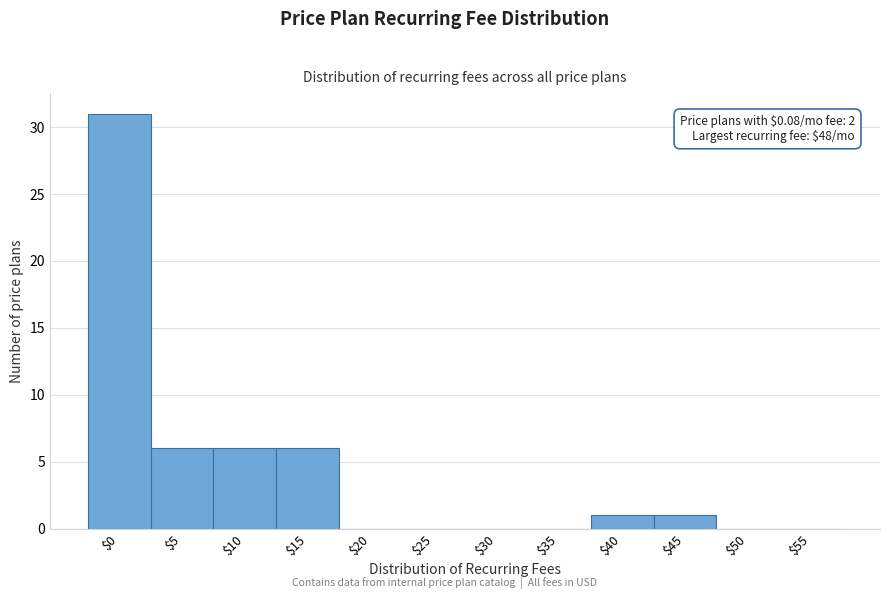

What is the maximum value shown in the chart?

31